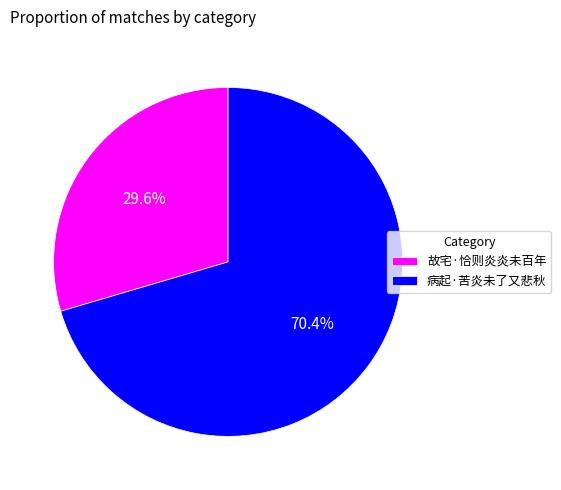

To the nearest percent, what is the combined percentage of 故宅·恰则炎炎未百年 and 病起·苦炎未了又悲秋?

100%